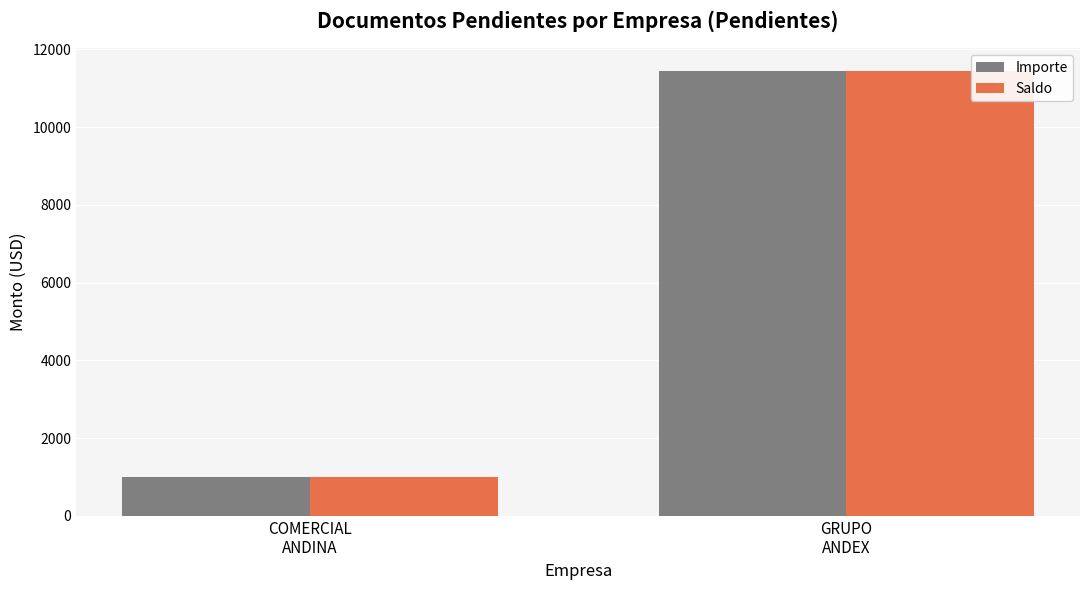

What position from the right is COMERCIAL
ANDINA?

2